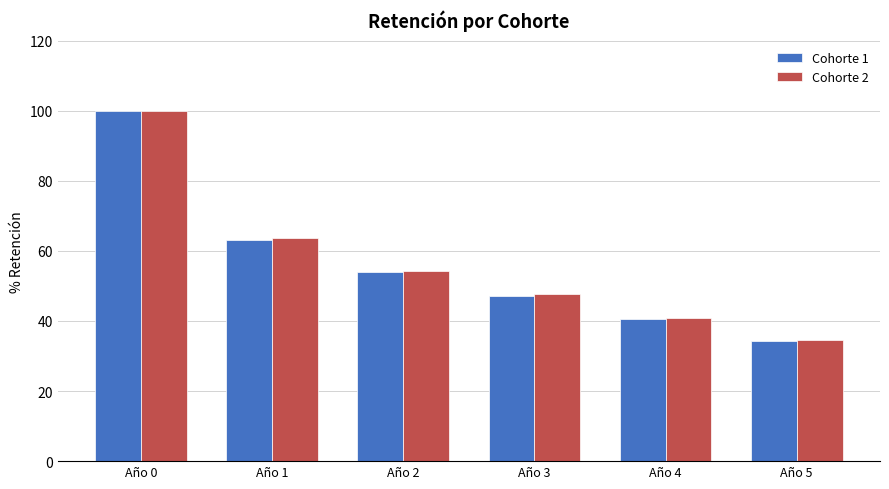

How many bars are there in total?

12